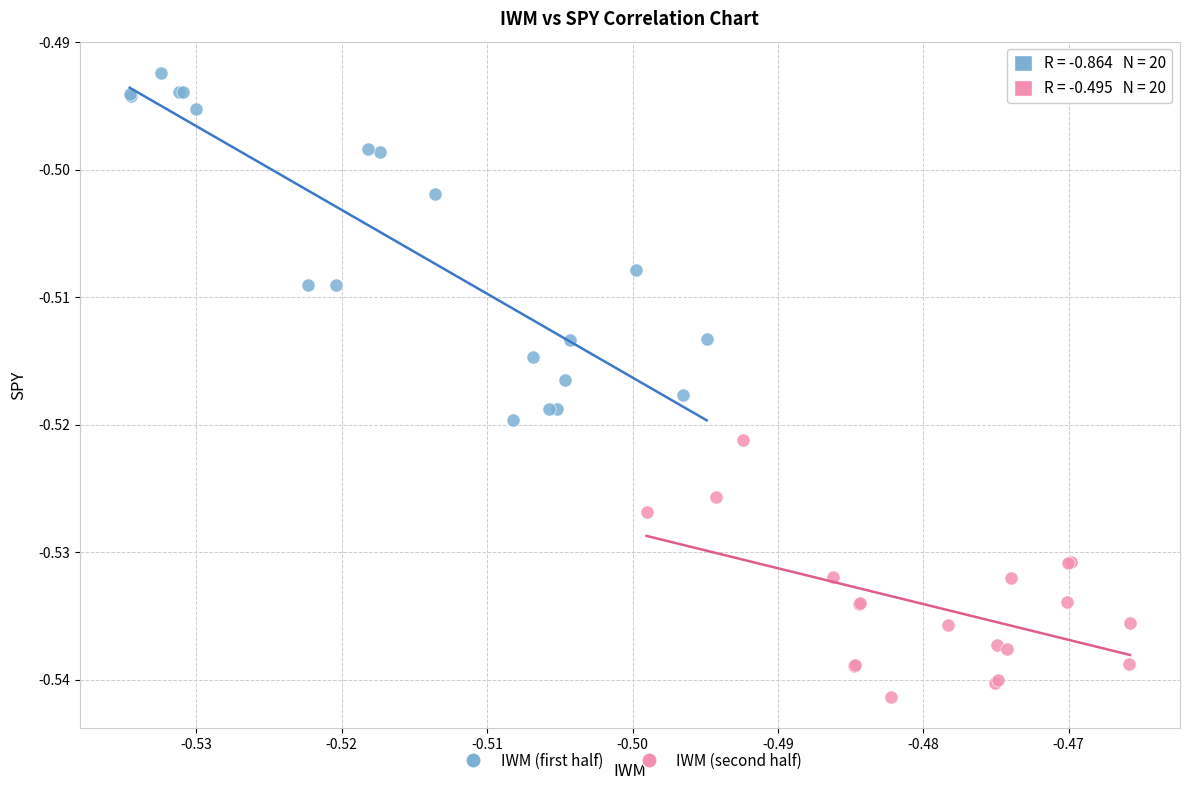

Which series has the widest spread of Y values?

IWM (first half)